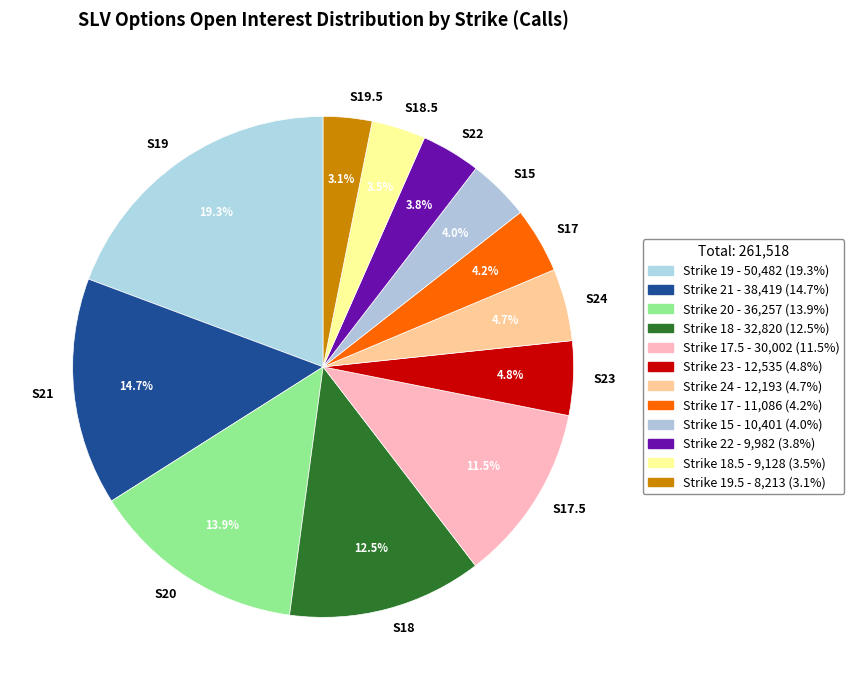

Which has a higher value, S18.5 or S18?

S18